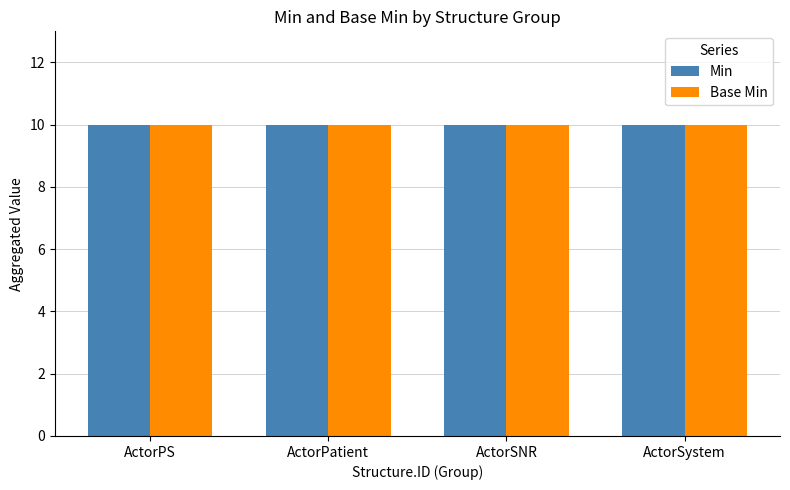

Rank the series at ActorPatient.XCN1 from highest to lowest value.

Min, Base Min